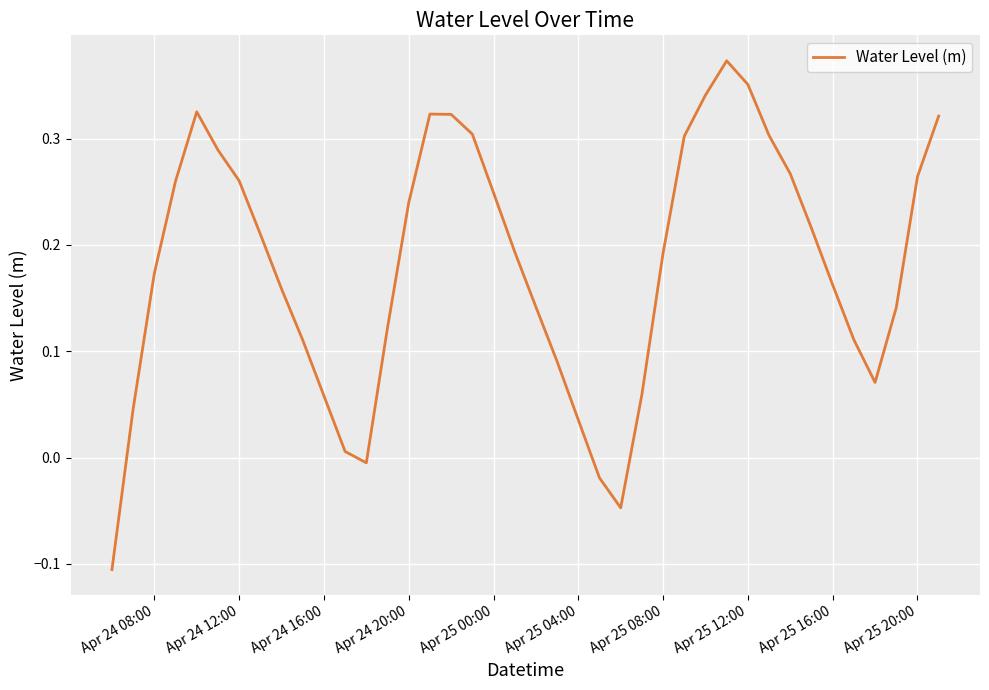

Count the number of categories in the chart.

40